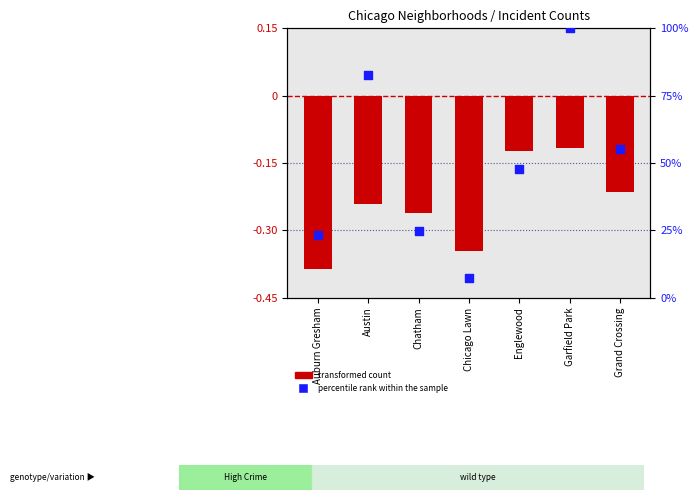

Approximately how many times larger is the value at Englewood compared to Garfield Park?

0.5